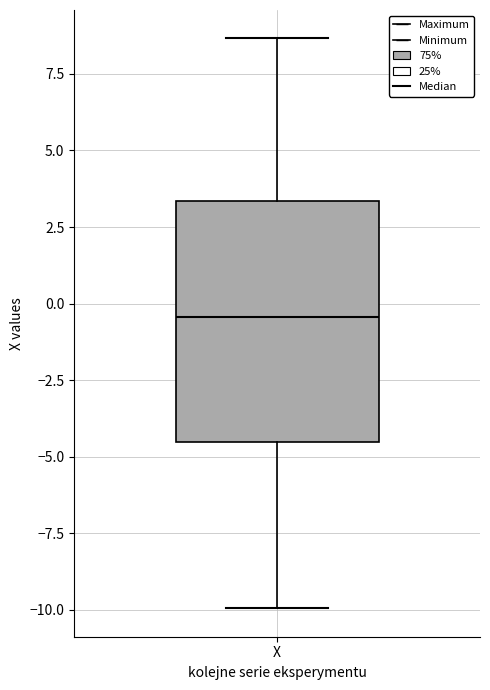

Read this box plot against the y-axis: the position of the median line, the range covered by the box, and the ends of both whiskers. The values are not printed on the chart, so give them approximately, as read against the axis.

median -0.5, box -4.5 to 3.5, whiskers -10.0 to 8.5